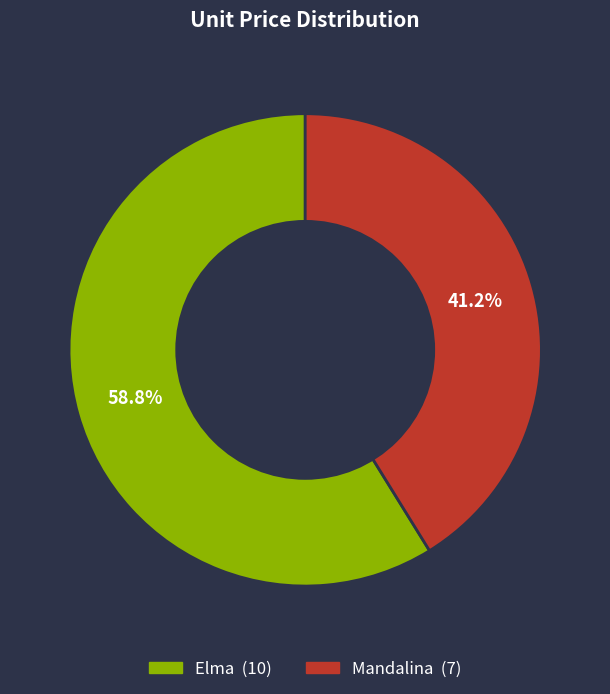

To the nearest percent, what is the combined percentage of Elma and Mandalina?

100%